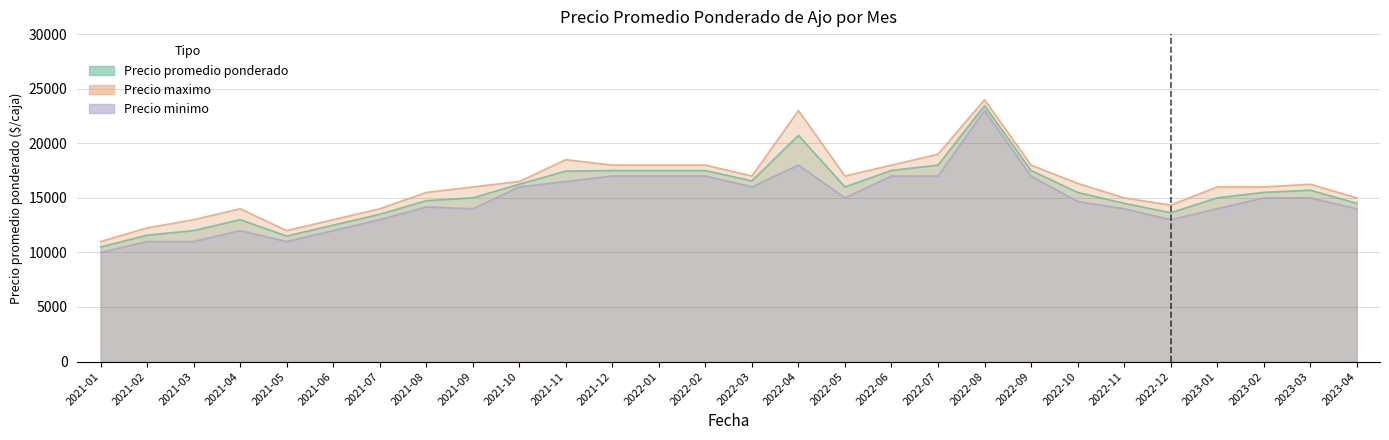

Where does the Precio minimo series first go above 15000?

2021-10